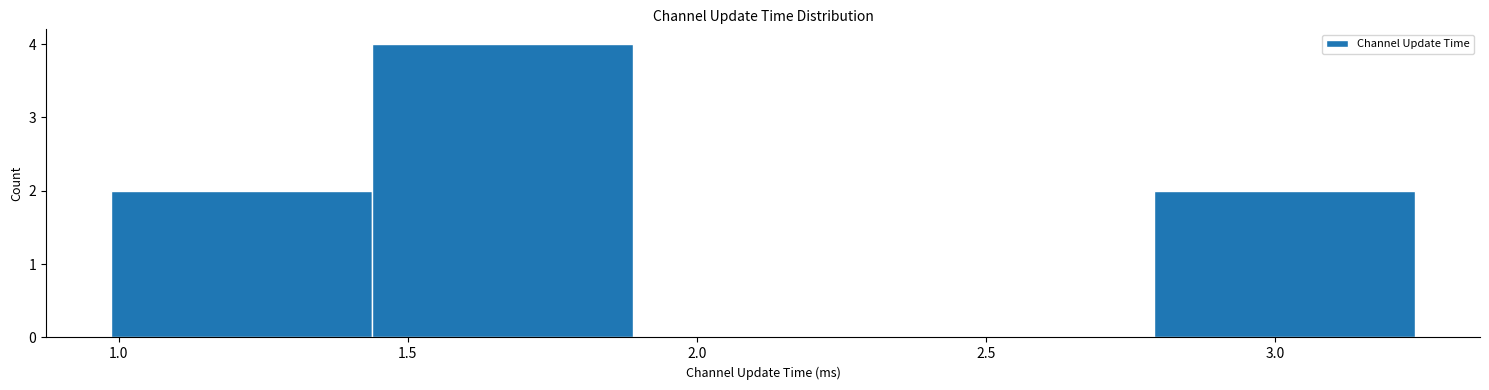

How tall is the bar that spans 1.45 to 1.90 on the x-axis? Neither the bar edges nor the heights are printed on the chart, so give them approximately, as read against the axes.

4